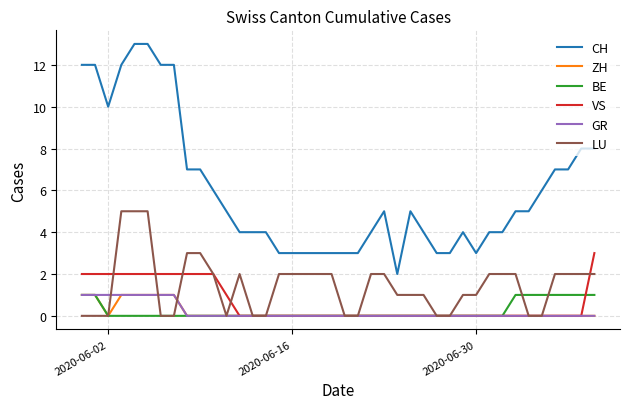

True or false: CH and VS intersect in this chart.

False